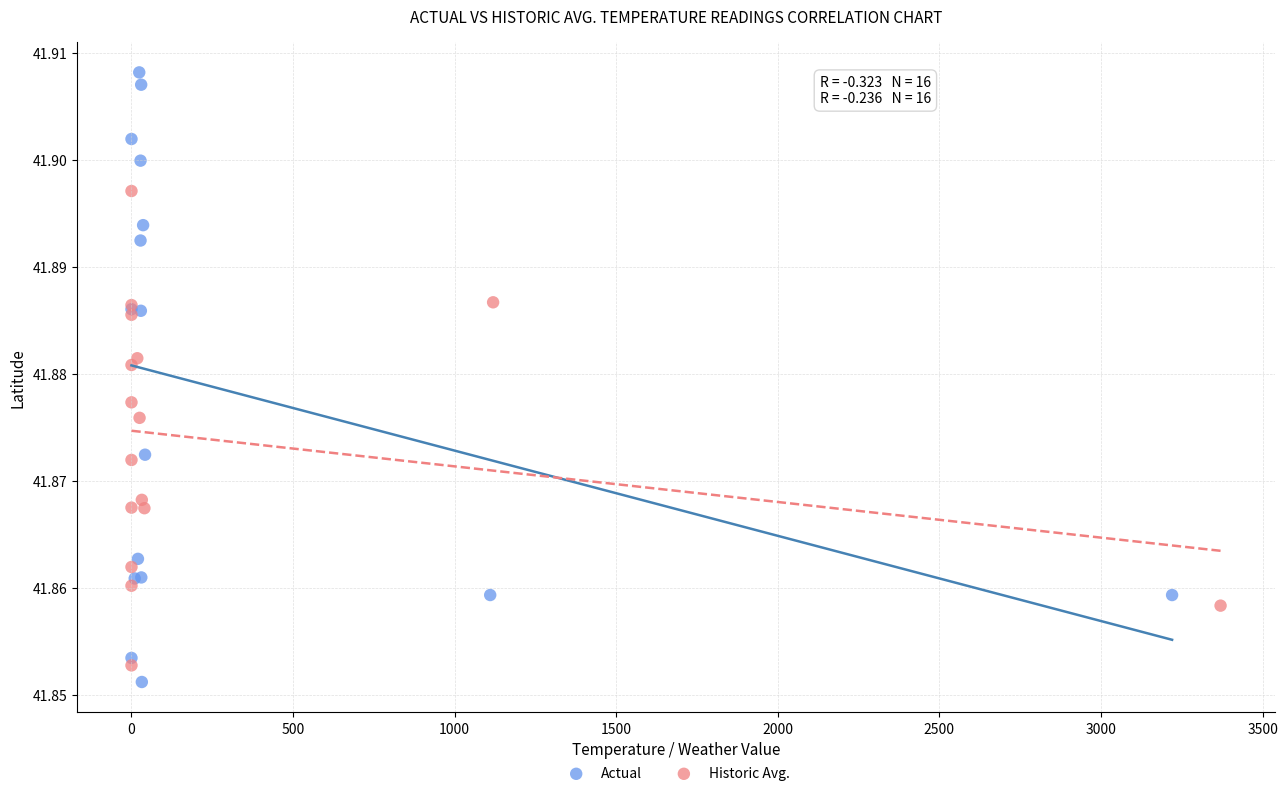

What are all the series names shown in the legend?

Actual, Historic Avg.